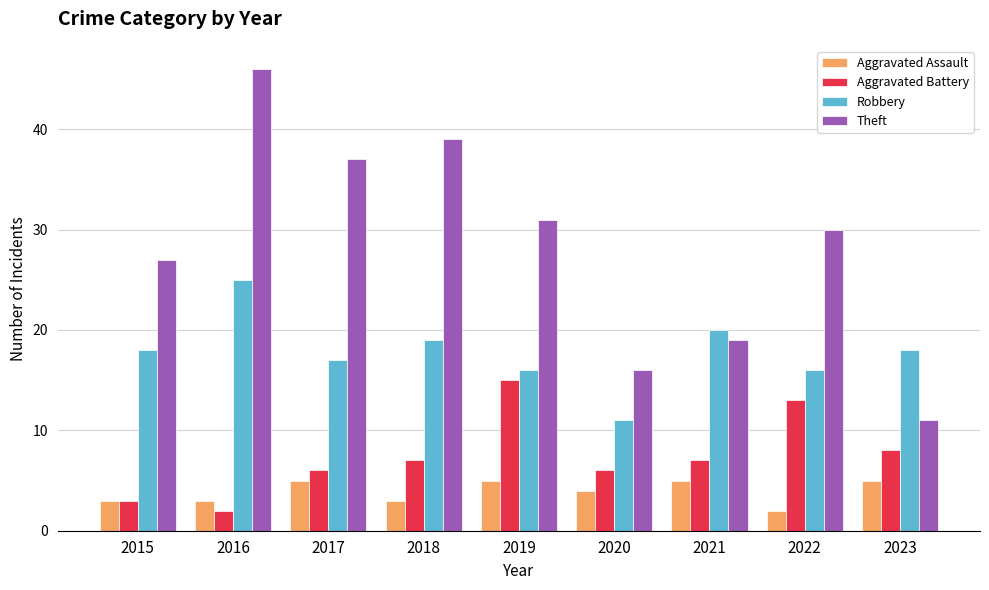

What is the sum of the Robbery values at 2016 and 2015?

43